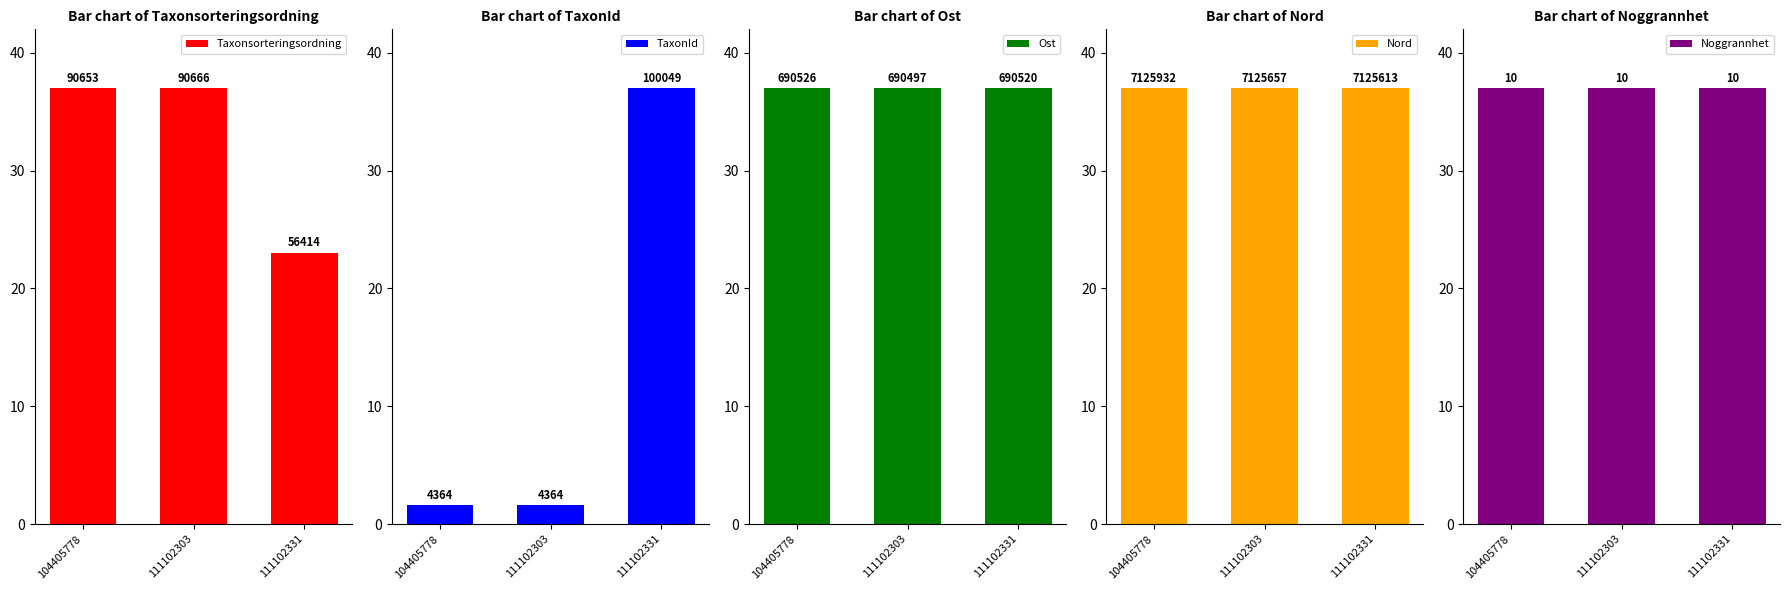

At which category is the sum across all series the highest?

111102331